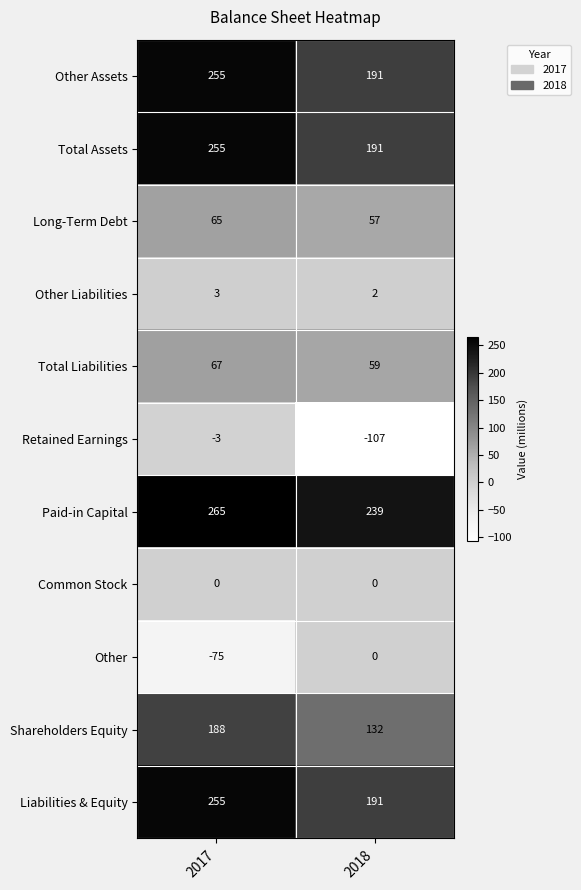

What is the maximum value shown in the chart?

265